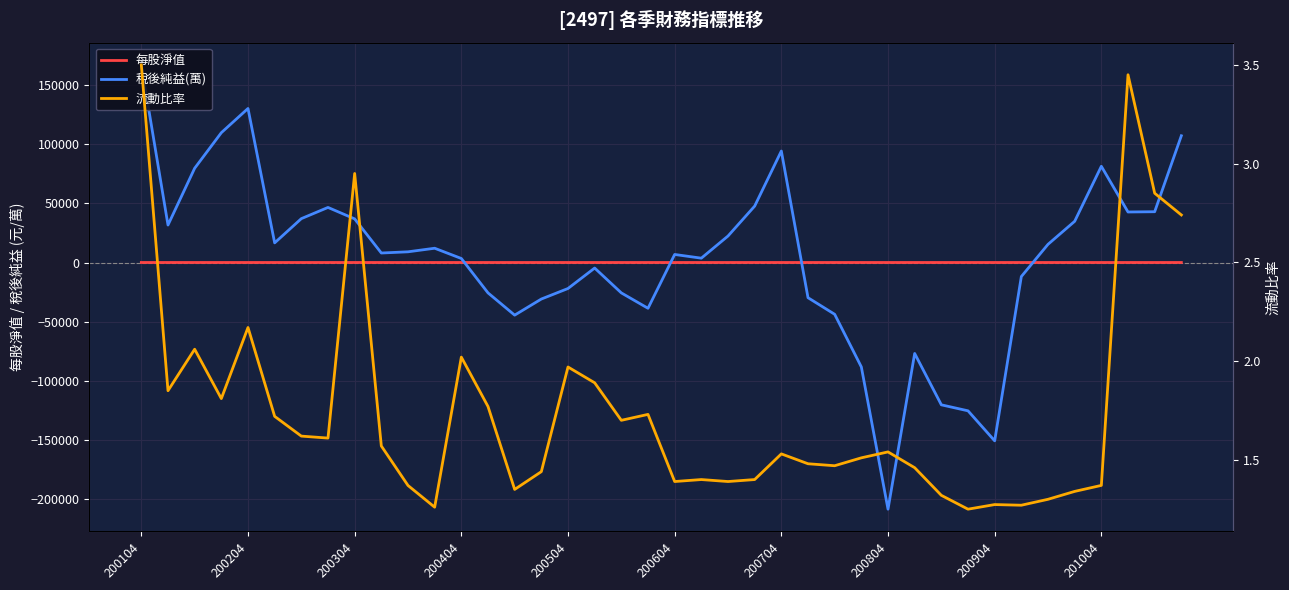

At how many categories does at least one series exceed -164908?

40